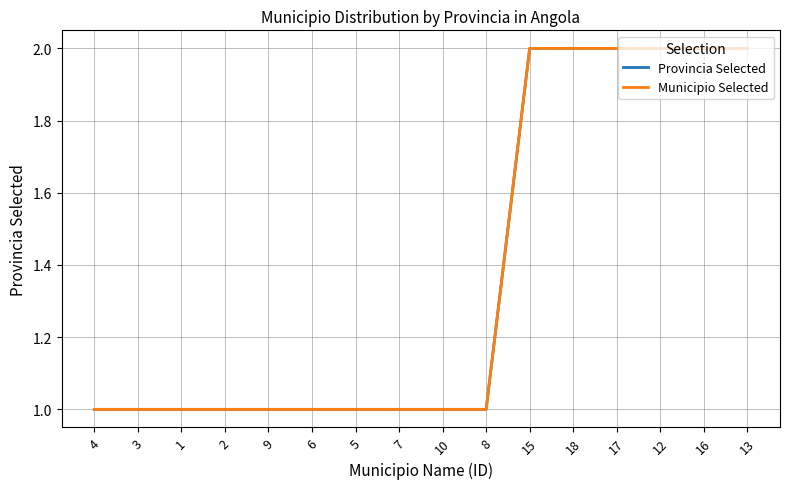

Does the chart display data point markers on the line(s)?

No